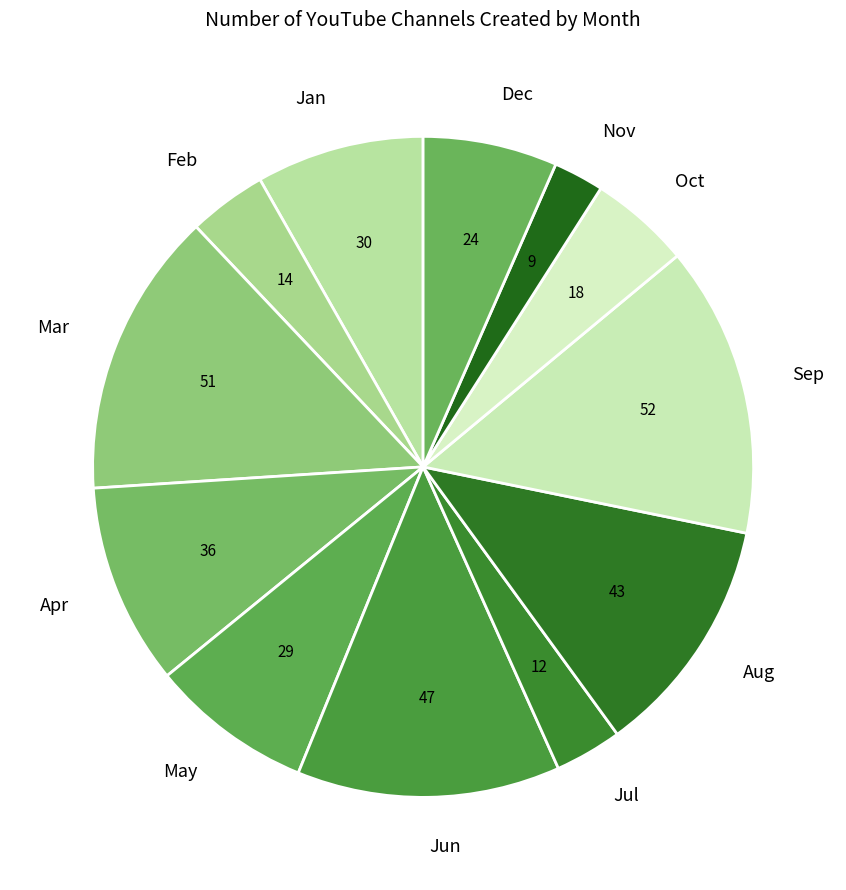

Is the sum of Jan and Nov greater than half?

No